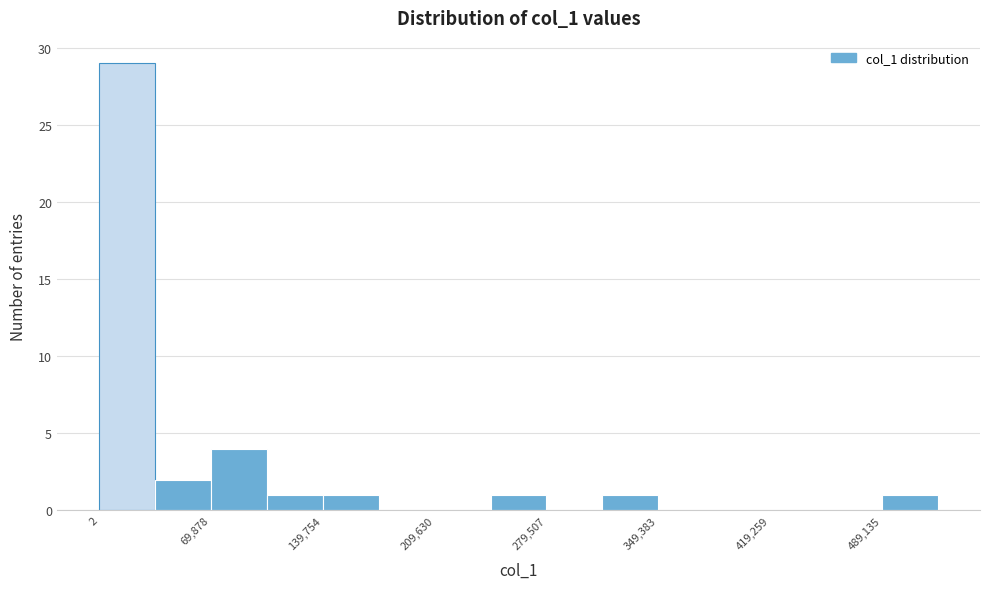

Read against the x-axis, roughly where is the centre of the tallest bar?

20000